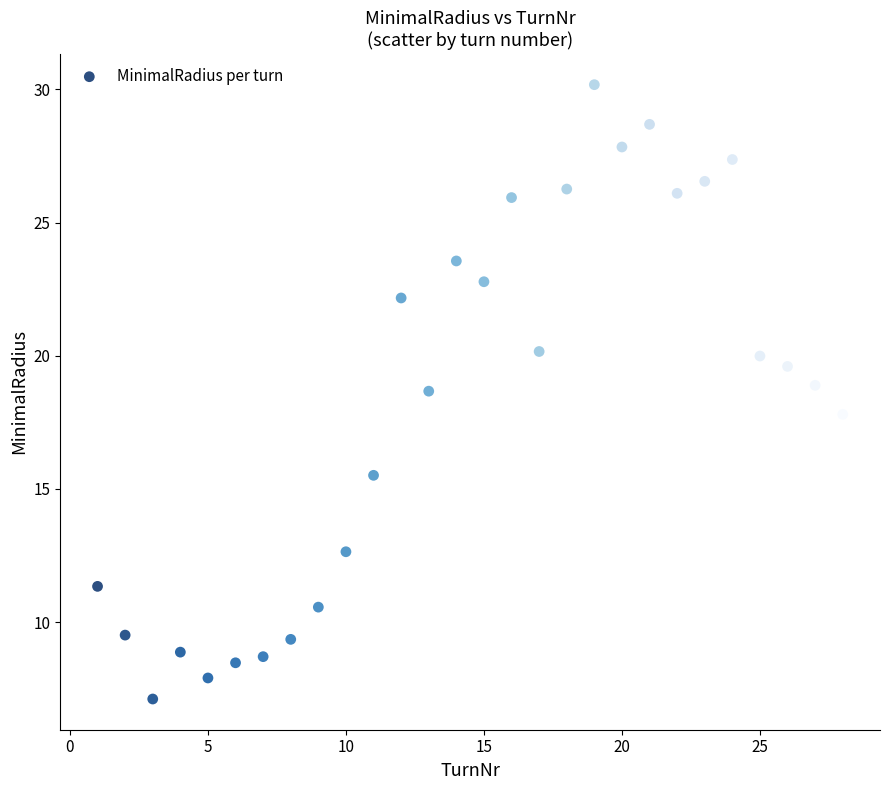

What is the range of Y values (max minus min)?

23.1